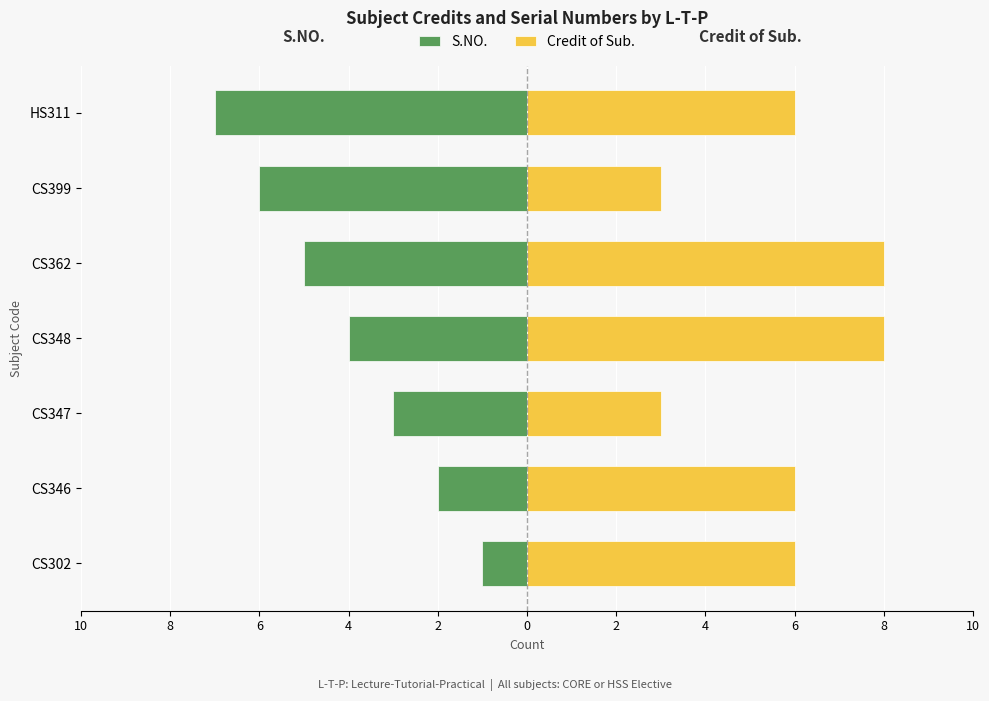

List the series in order of their peak value, lowest first.

S.NO., Credit of Sub.